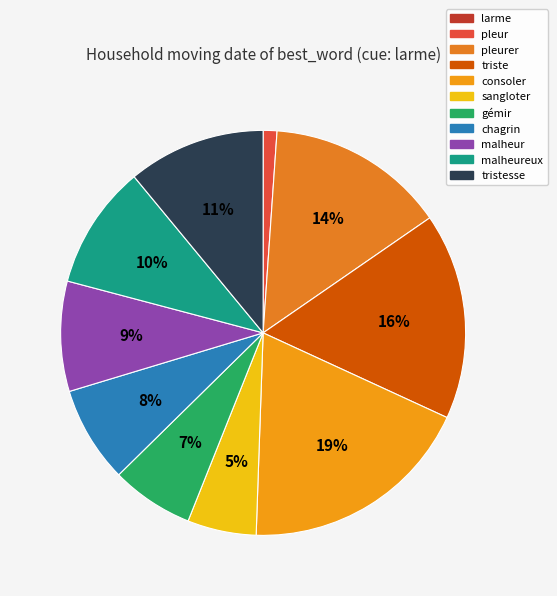

Which category has the smallest portion of the pie?

larme